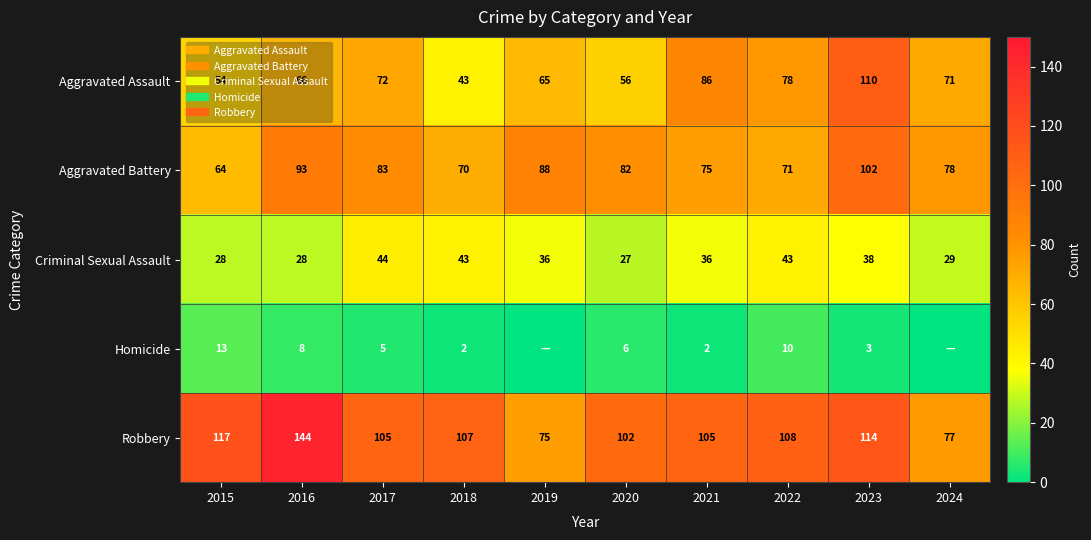

What is the total value across all series at 2020?

273